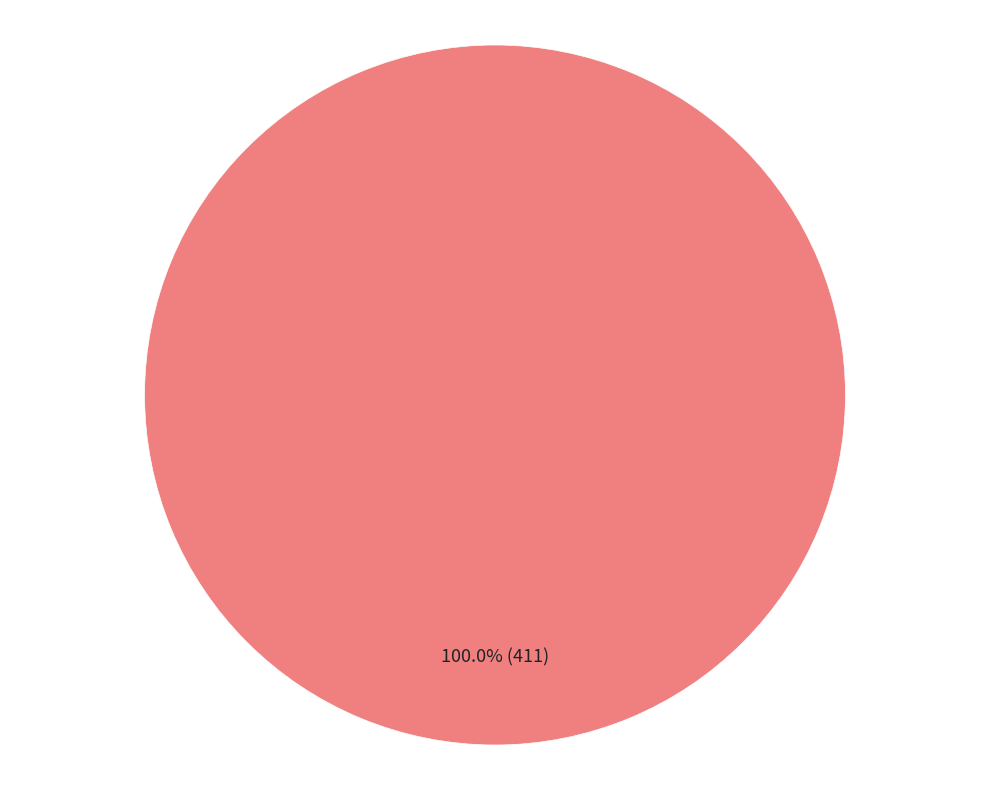

Rank the categories by value from highest to lowest.

Diesel Generator